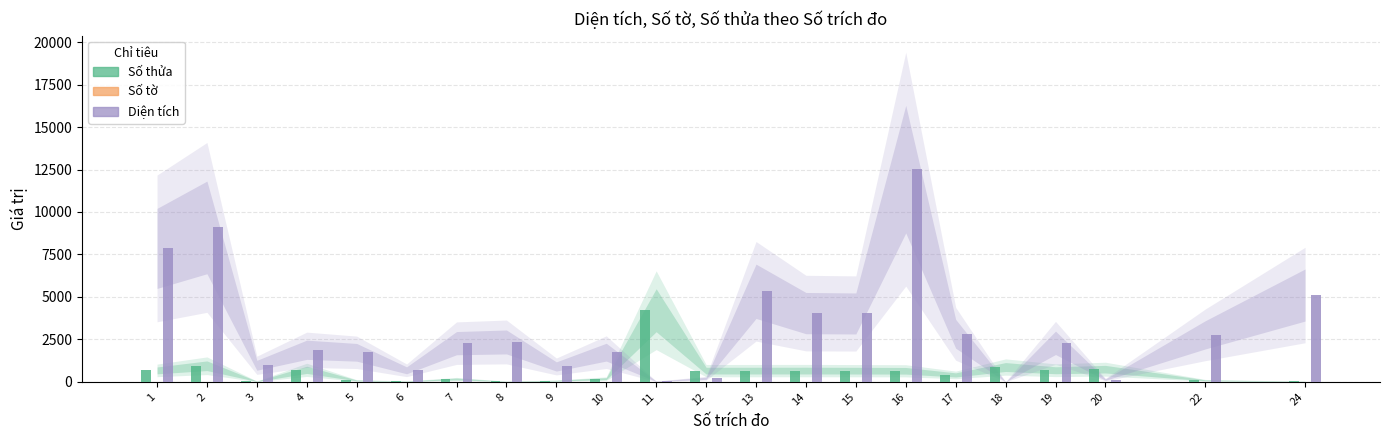

The value of Diện tích at 1 is 3853.0. True or false?

False